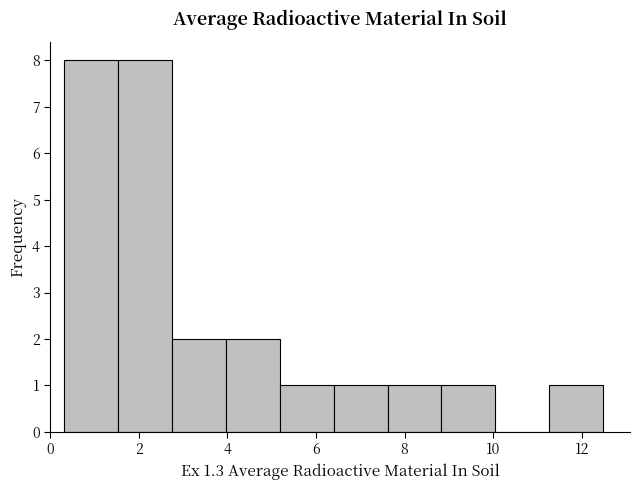

Reading left to right, transcribe this chart: for each bar, give the range it covers on the x-axis and its height. Neither the bar edges nor the heights are printed on the chart, so give them approximately, as read against the axes.

0.4 to 1.6: 8
1.6 to 2.8: 8
2.8 to 4.0: 2
4.0 to 5.2: 2
5.2 to 6.4: 1
6.4 to 7.6: 1
7.6 to 8.8: 1
8.8 to 10.0: 1
10.0 to 11.2: 0
11.2 to 12.4: 1